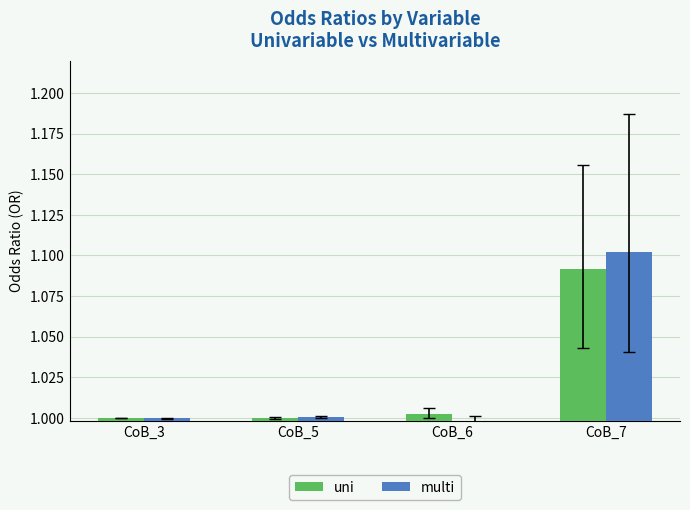

Does the chart contain any negative values?

No